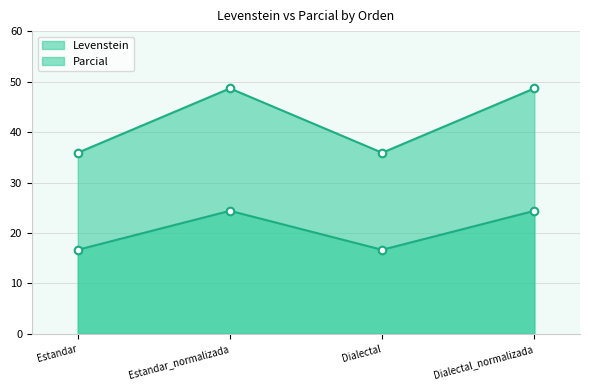

At how many categories does at least one series exceed 44?

2